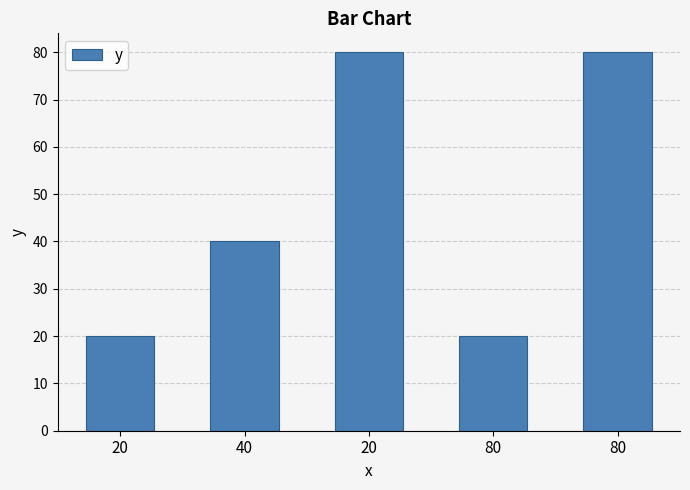

What is the maximum value shown in the chart?

80